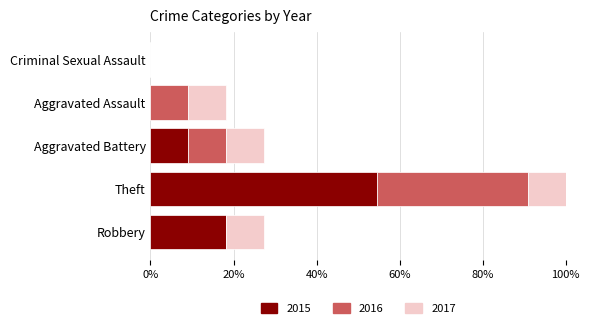

What is the maximum value for 2015?

54.5